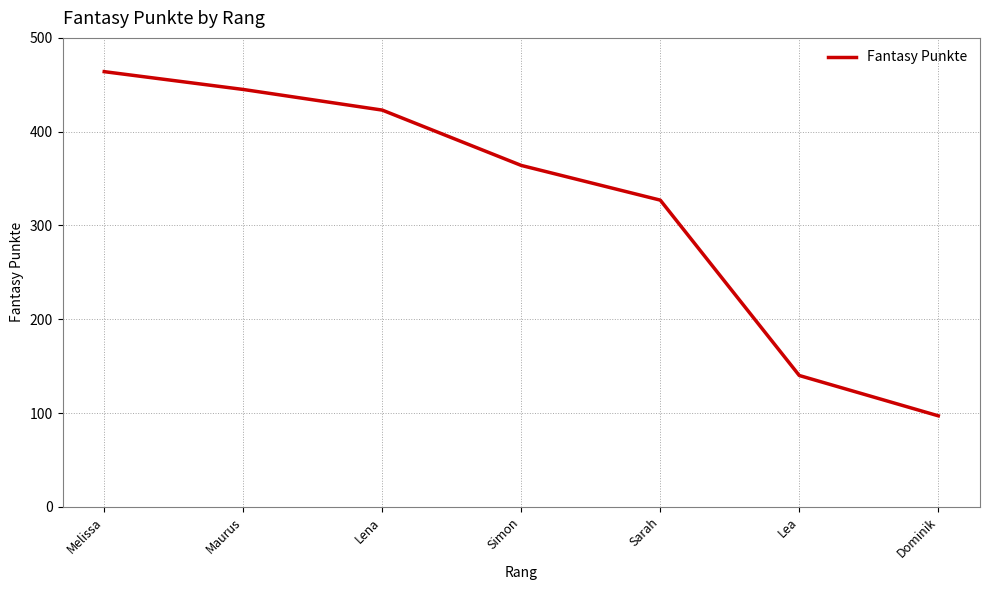

What is the difference between the maximum and second lowest values?

324